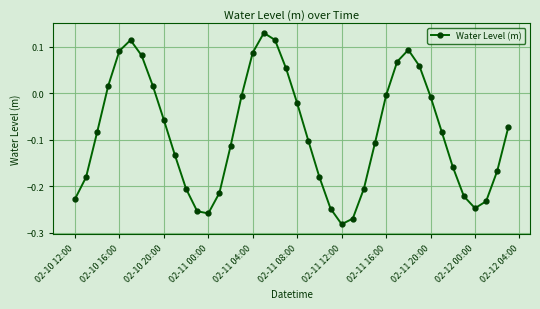

True or false: the data has more than 2 interior local peaks.

True